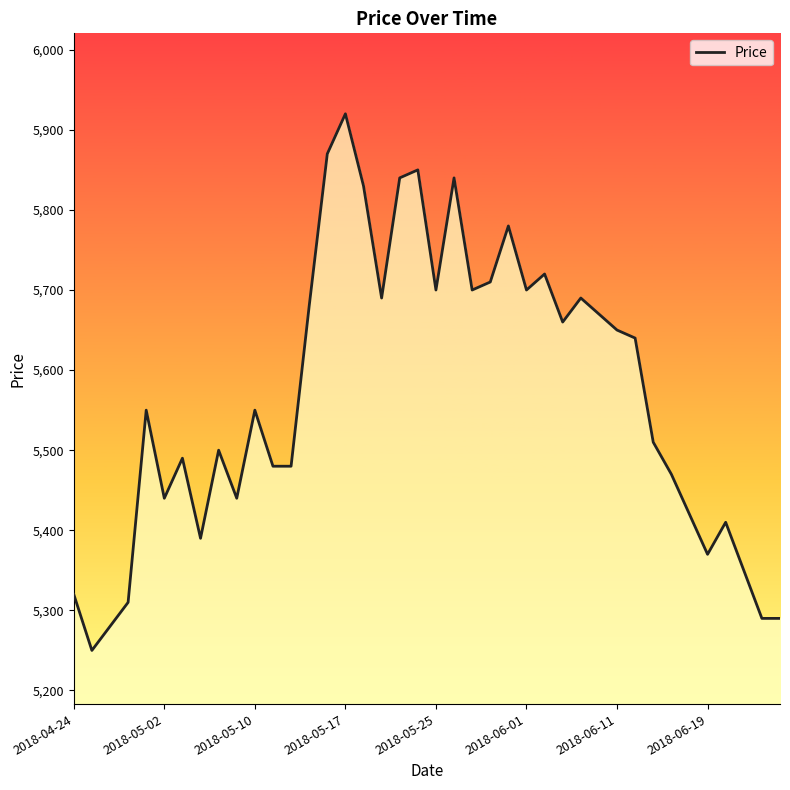

What is the difference between the maximum and minimum values?

670